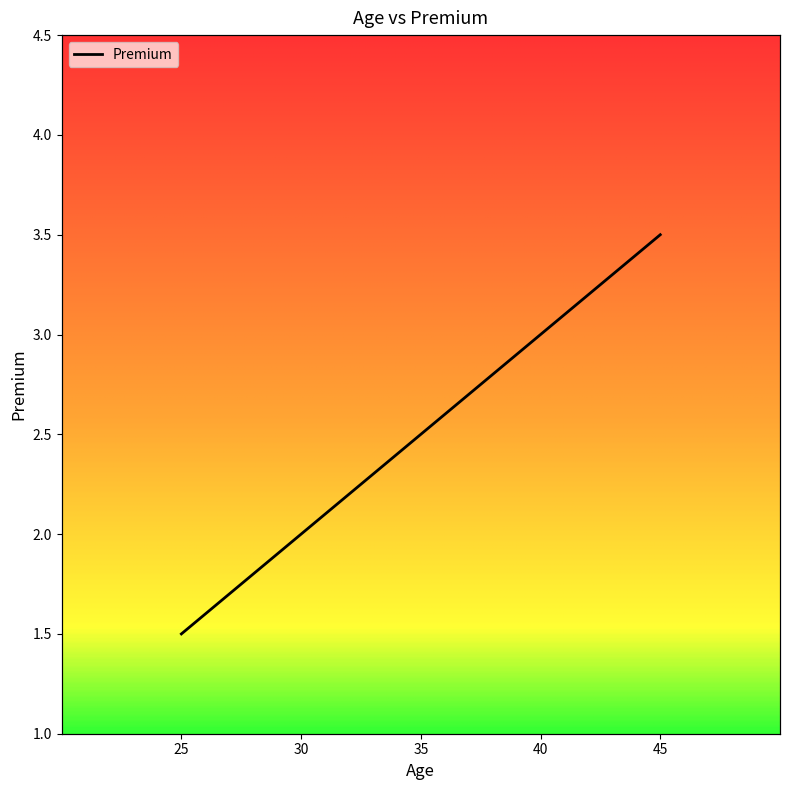

Reading left to right, what are all the values shown in this chart?

1.5	2.0	2.5	3.0	3.5